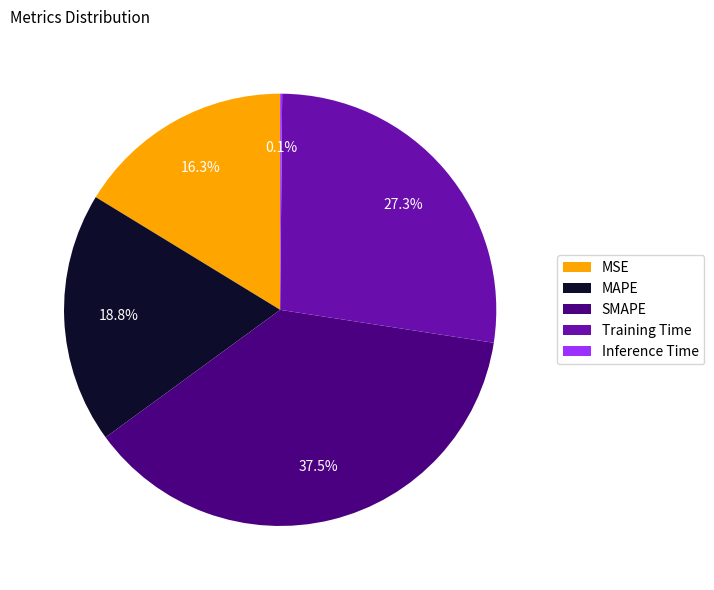

What is the ratio of the value at MSE to the value at Training Time?

0.6